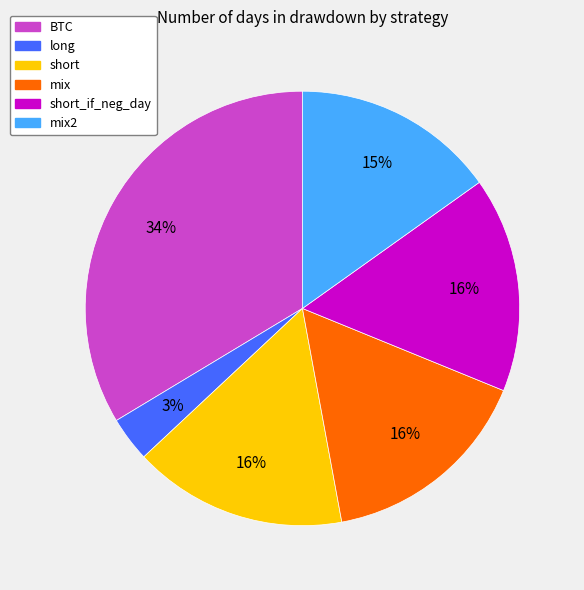

To the nearest percent, what is the average slice percentage?

17%